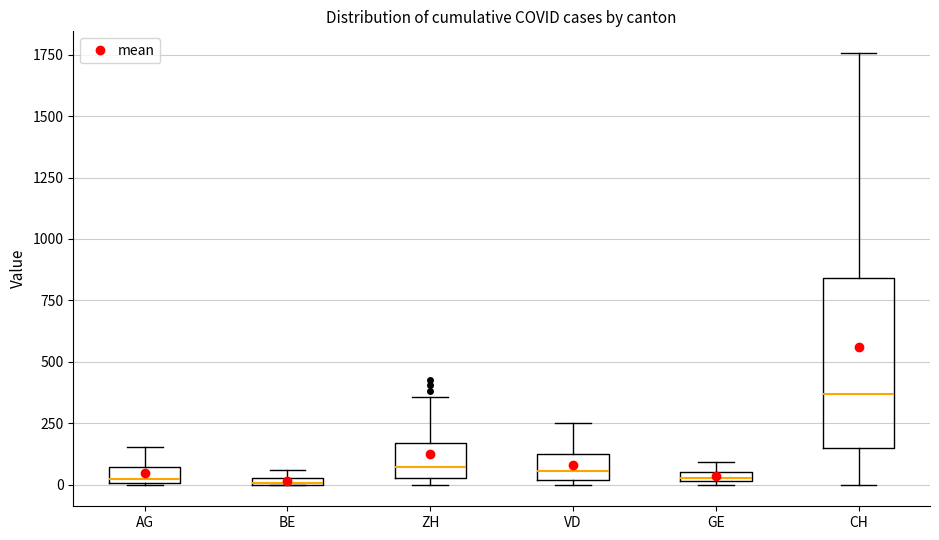

Comparing the boxes themselves (not the whiskers), which one is the tallest?

CH